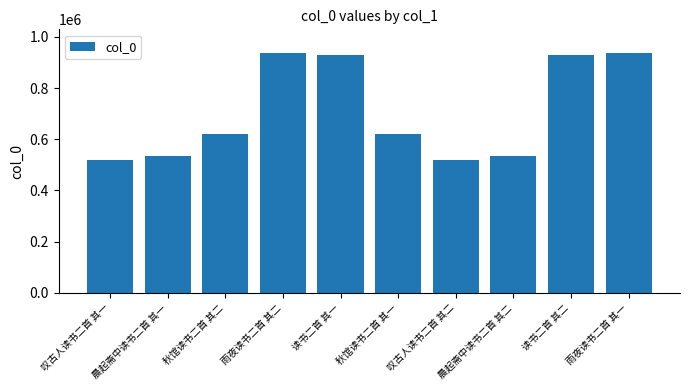

What is the sum of all values?

7080587